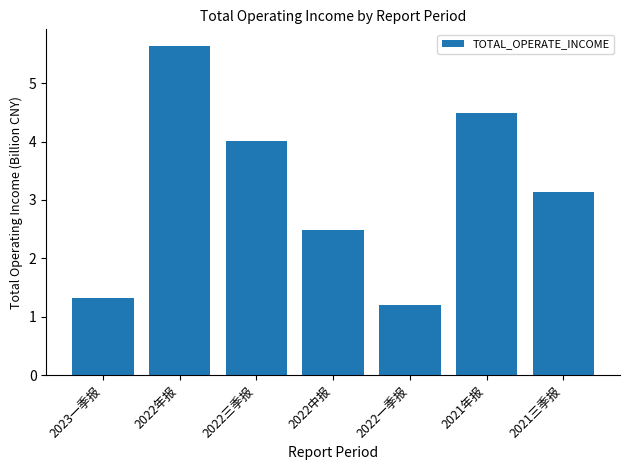

What is the label of the 5th bar from the left?

2022一季报